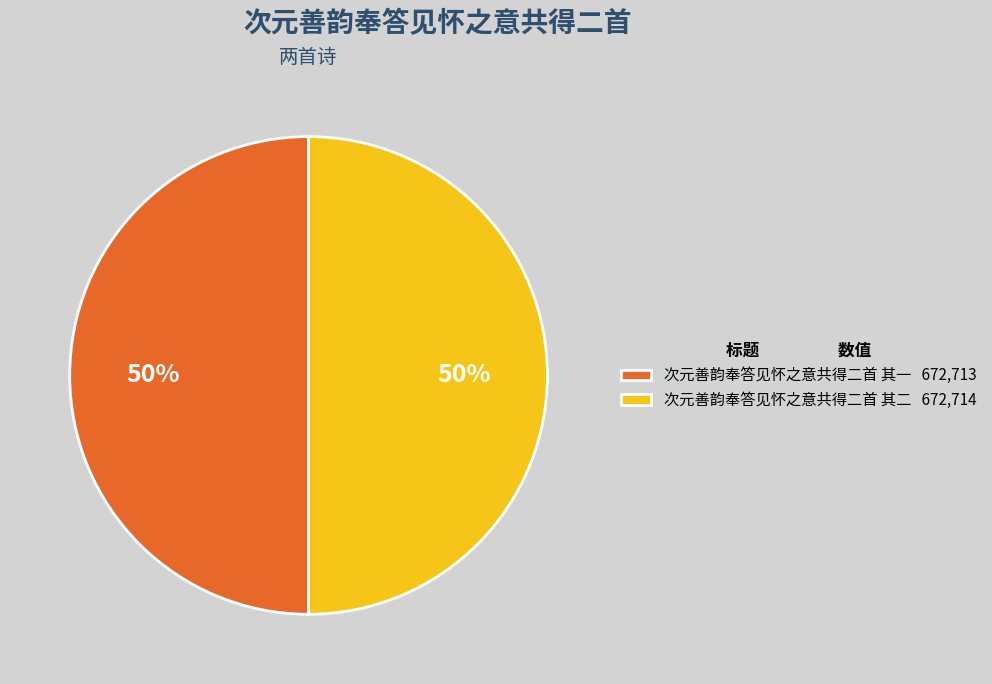

Approximately how many times larger is the value at 次元善韵奉答见怀之意共得二首 其一 672,713 compared to 次元善韵奉答见怀之意共得二首 其二 672,714?

1.0